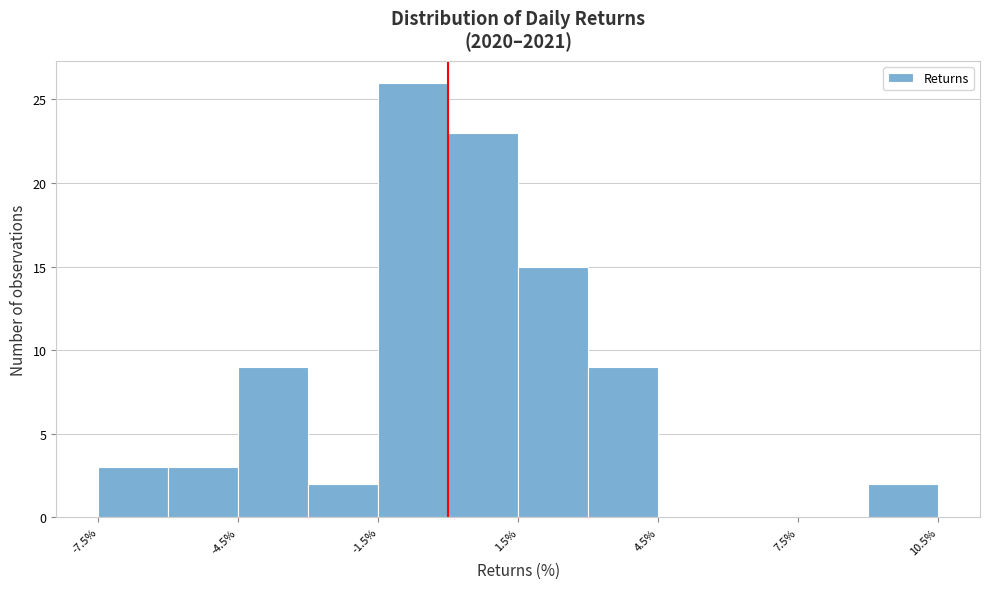

Read against the x-axis, roughly where is the centre of the tallest bar?

-0.5